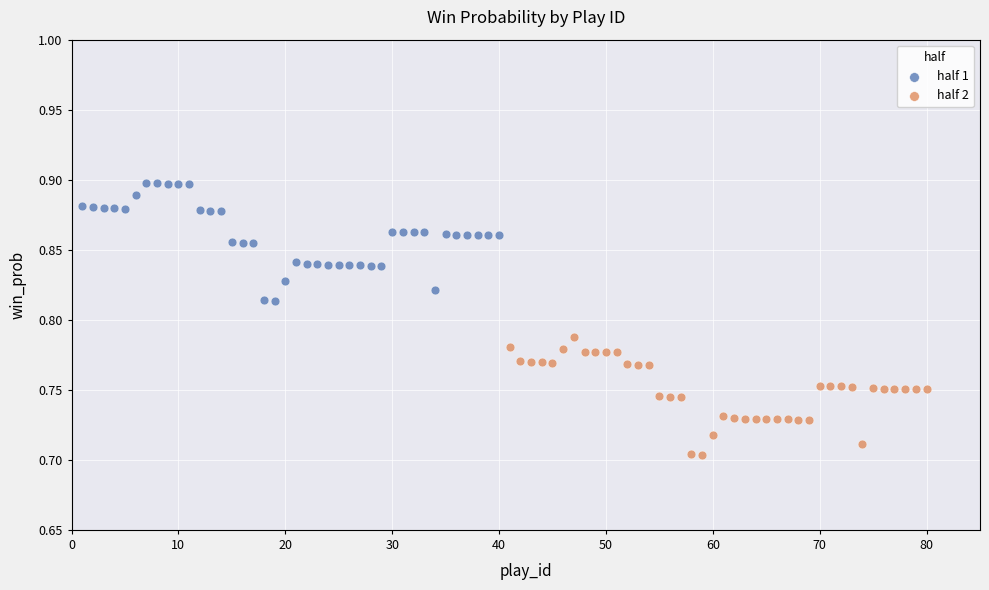

Which series reaches the minimum Y coordinate?

half 2